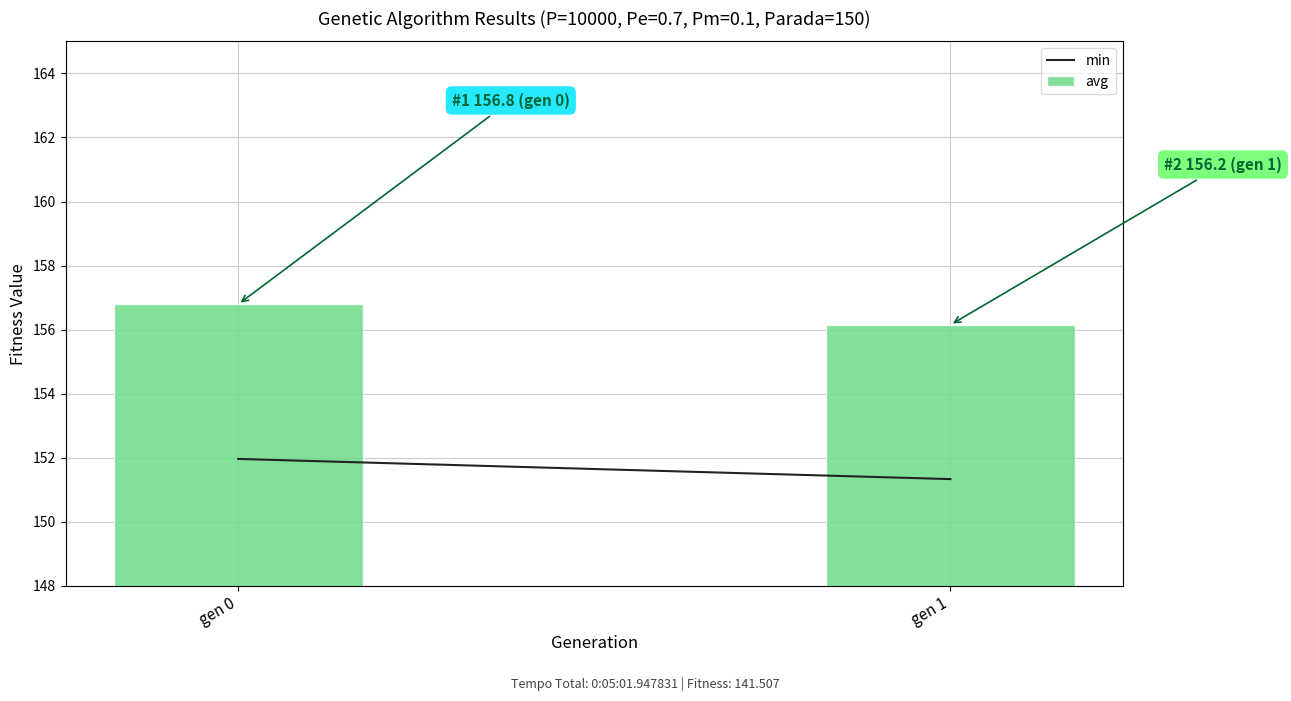

Reading left to right, what are all the values shown in this chart?

156.8	156.2